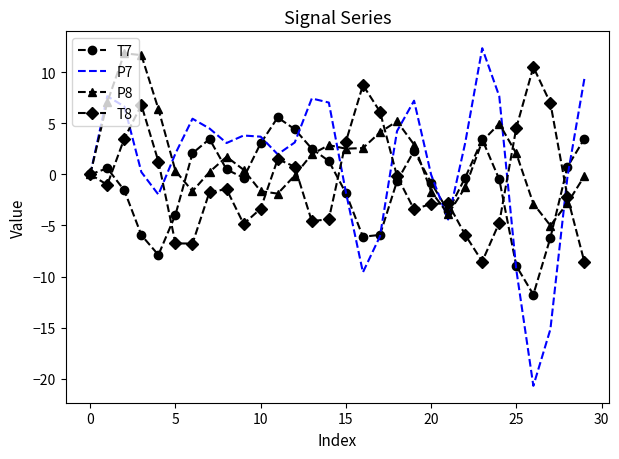

At how many categories does at least one series exceed -5?

30